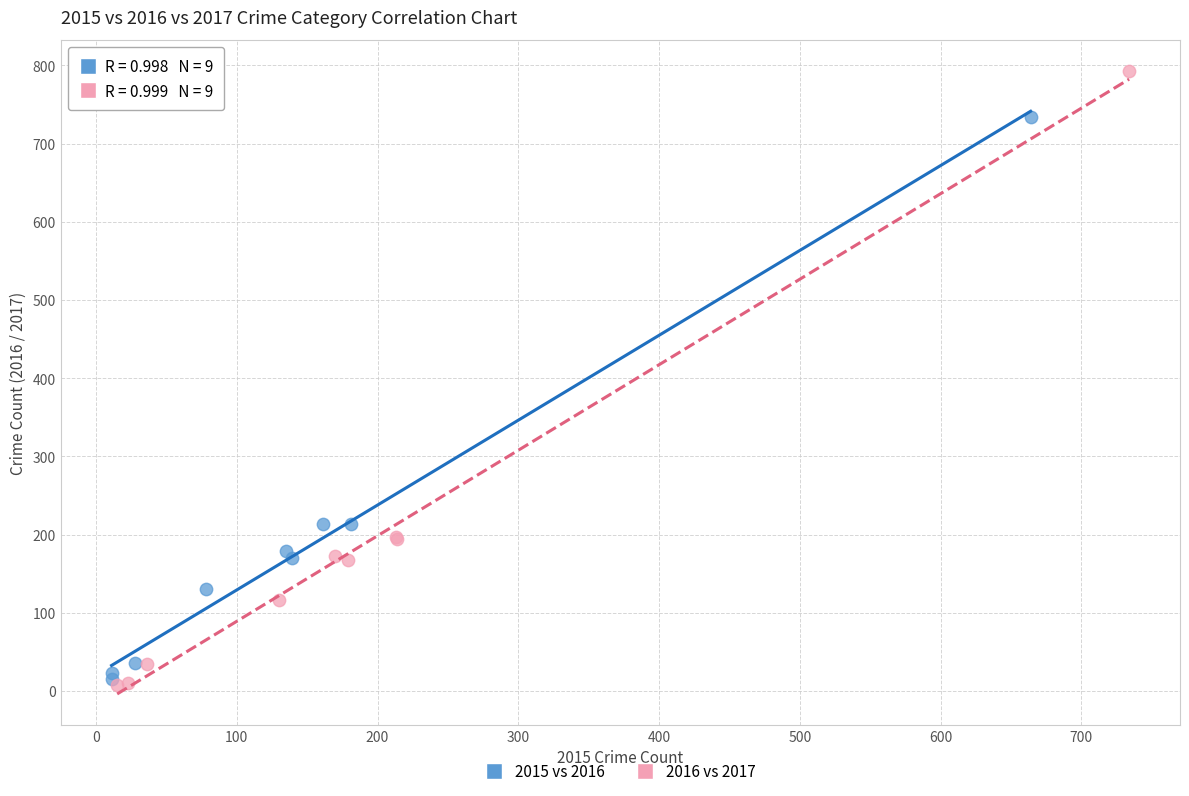

Which series has the largest Y range (max minus min)?

2016 vs 2017